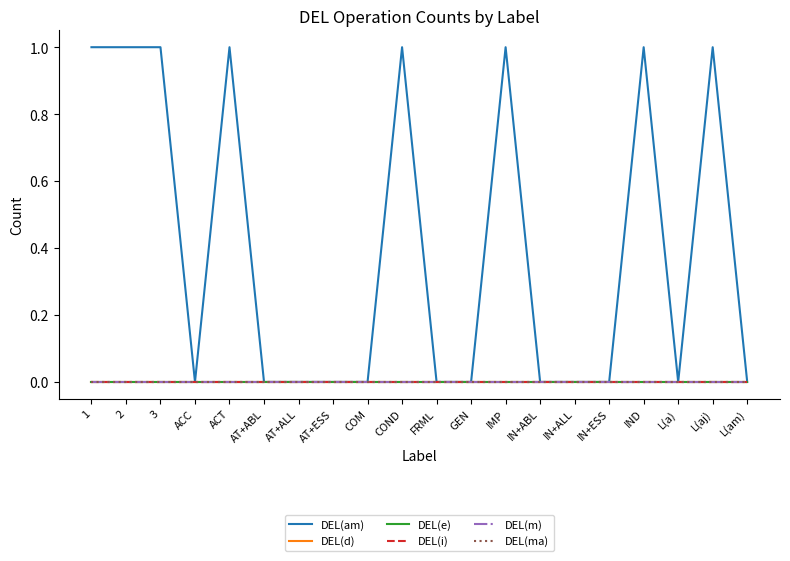

Is this an area chart (filled region under the line)?

No